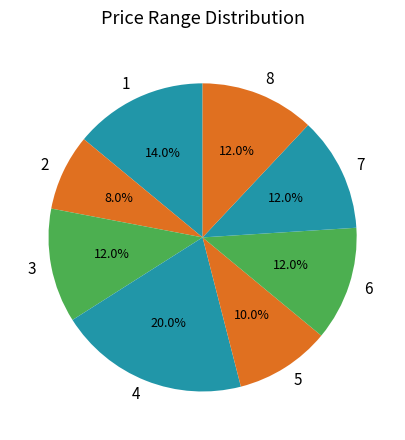

Count the number of slices in the pie.

8